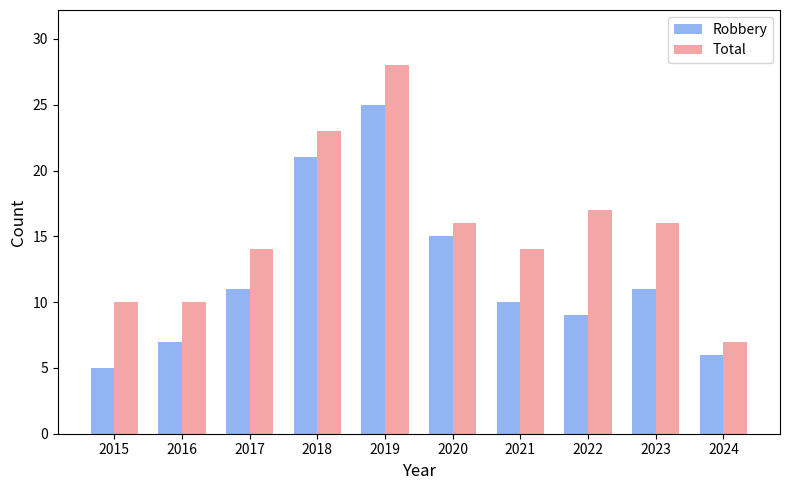

Count the number of categories in the chart.

10